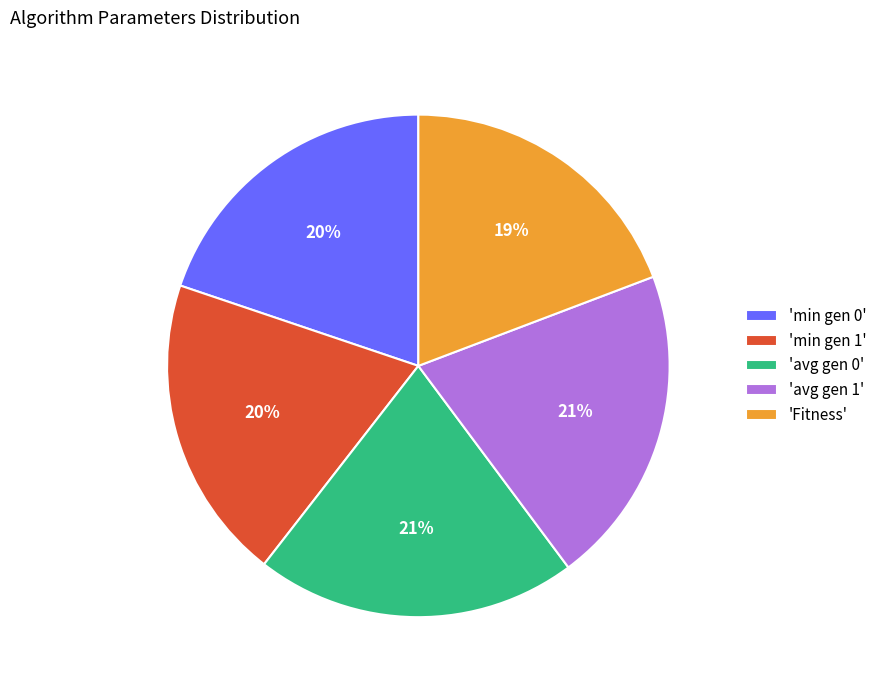

The 'min gen 0' slice represents 13% of the pie. True or false?

False